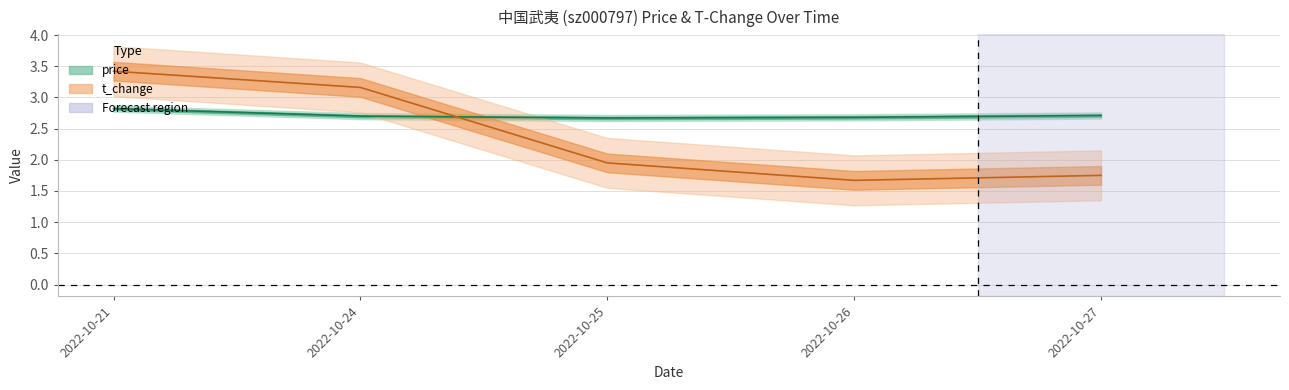

Reading right to left, extract all data points from this chart.

price: 2022-10-27=2.7	2022-10-26=2.7	2022-10-25=2.7	2022-10-24=2.7	2022-10-21=2.8
t_change: 2022-10-27=1.8	2022-10-26=1.7	2022-10-25=1.9	2022-10-24=3.2	2022-10-21=3.4